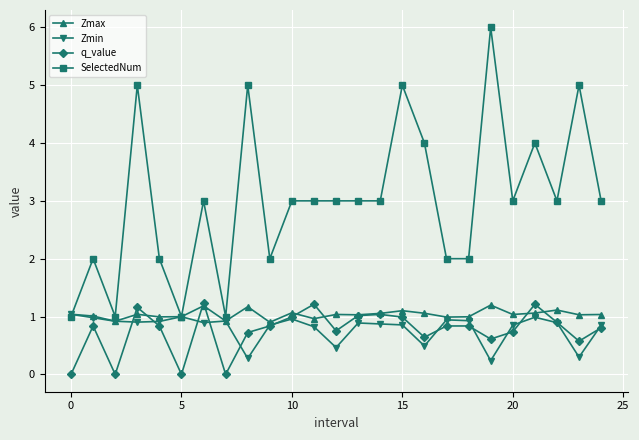

What is the greatest value displayed?

6.0